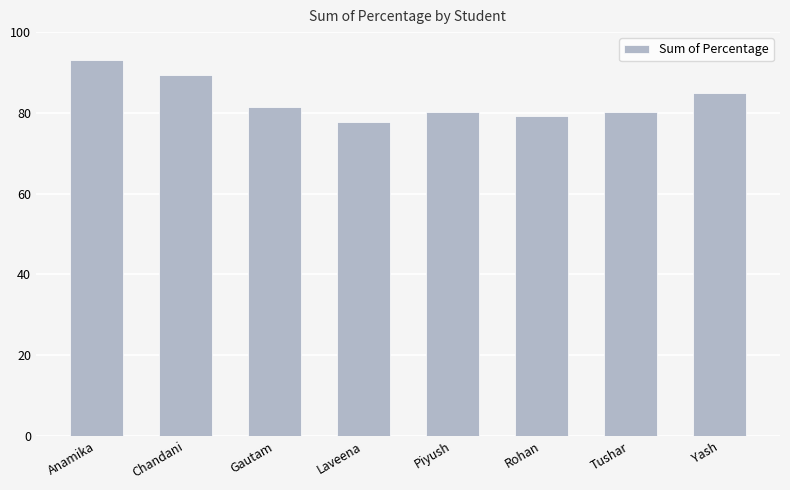

Is it true that the value at Anamika is 93.0?

True